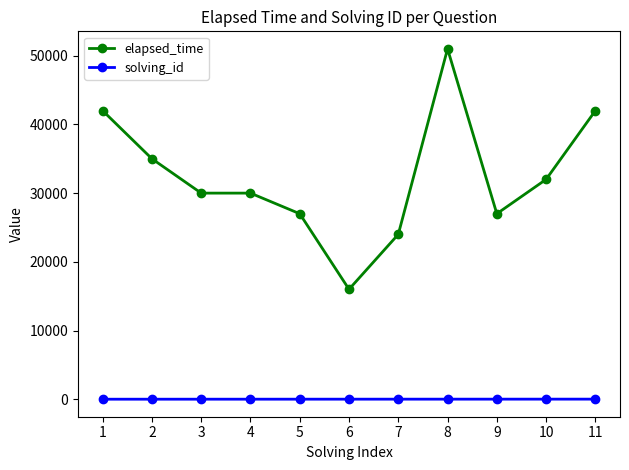

At 7, list the series in order from largest to smallest.

elapsed_time, solving_id